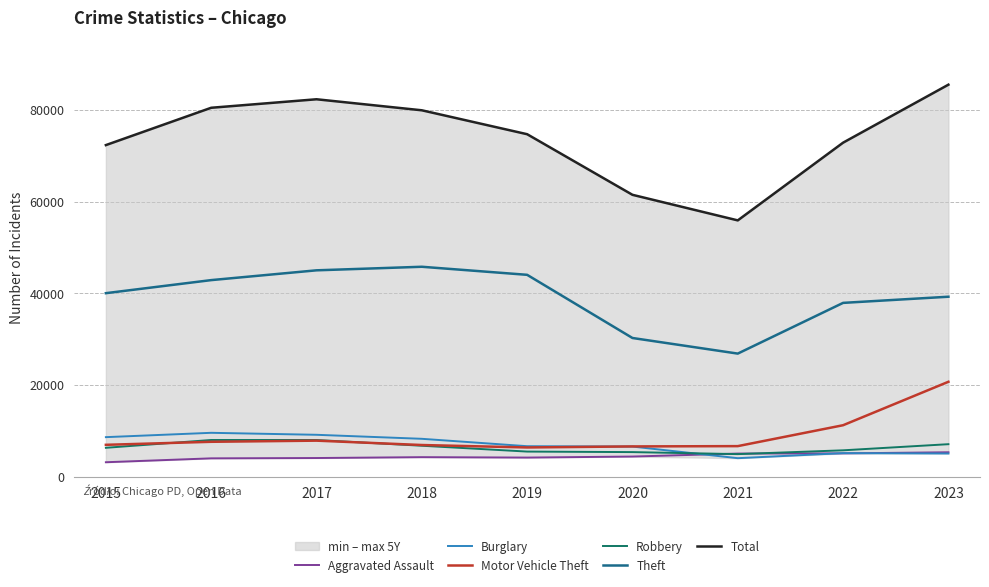

Which category has the lowest value in the Aggravated Assault series?

2015